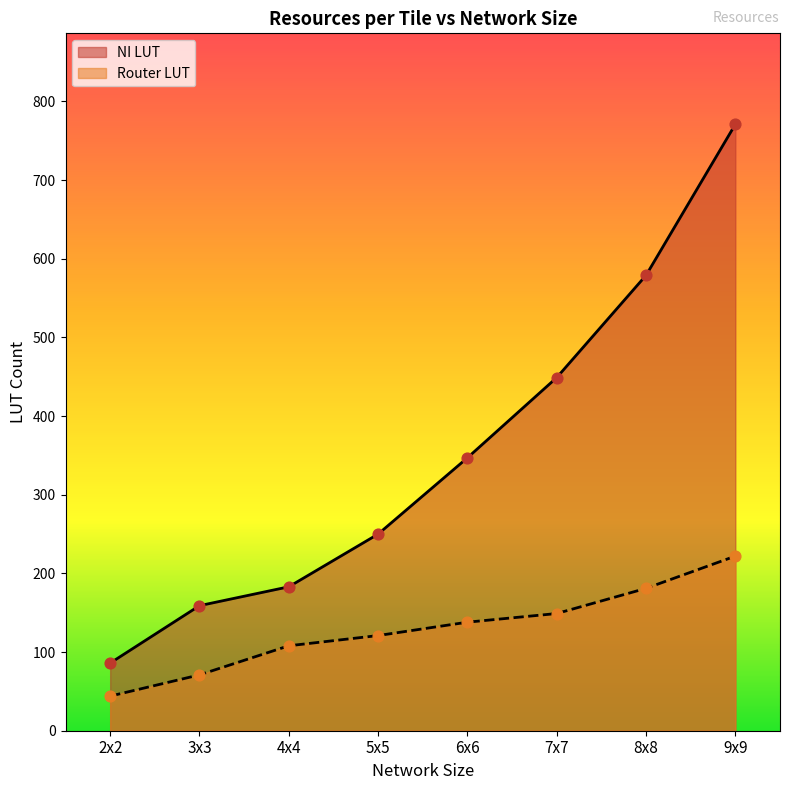

Is the value of NI LUT at 2x2 greater than the value of Router LUT at 5x5?

No